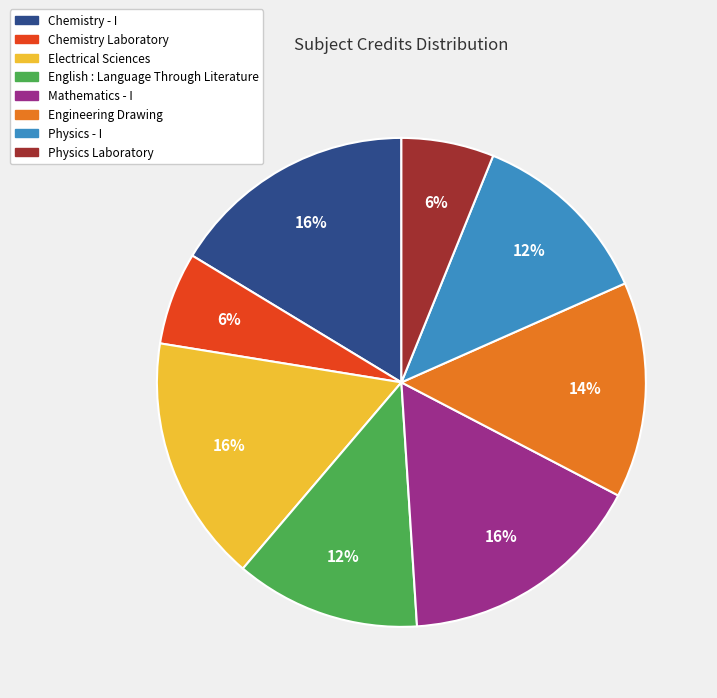

Do Physics - I and Electrical Sciences together represent more than half of the pie?

No